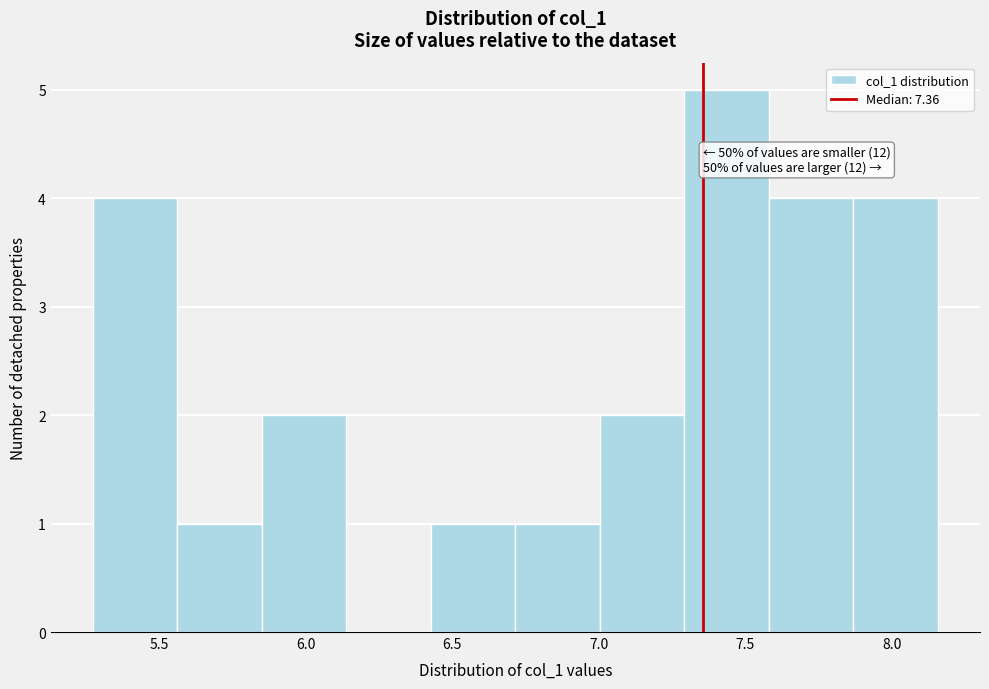

Over which range of the x-axis is the bar tallest?

7.30 to 7.60